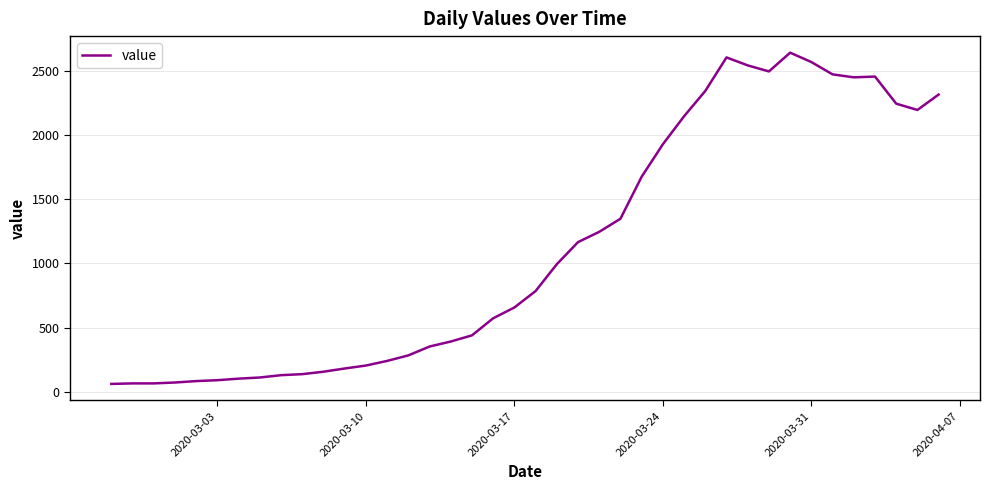

What is the difference between the maximum and minimum values?

2579